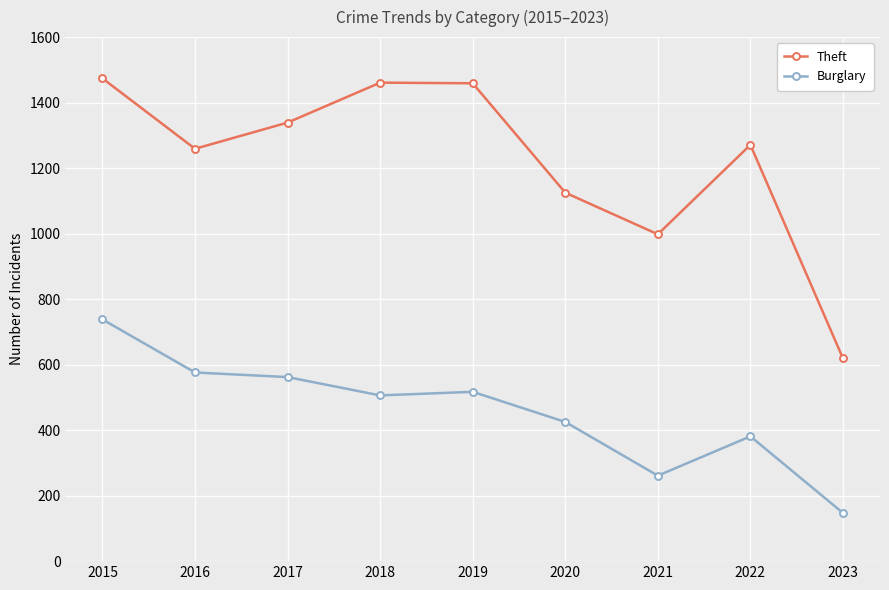

What are all the series names shown in the legend?

Theft, Burglary